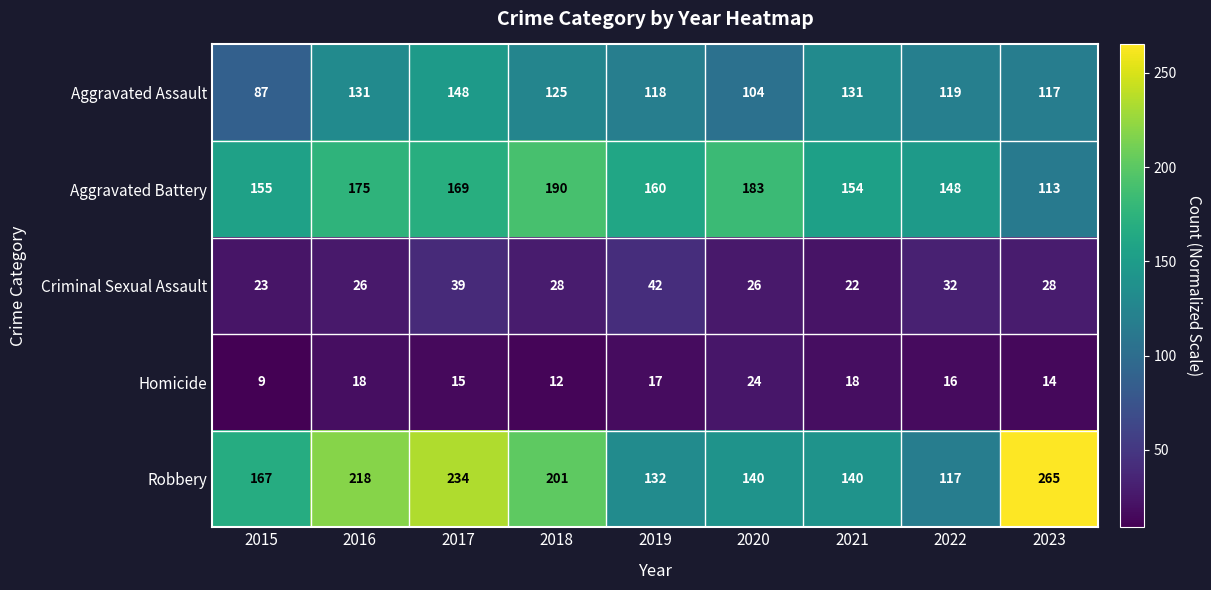

The value of Criminal Sexual Assault at 2023 is 28. True or false?

True